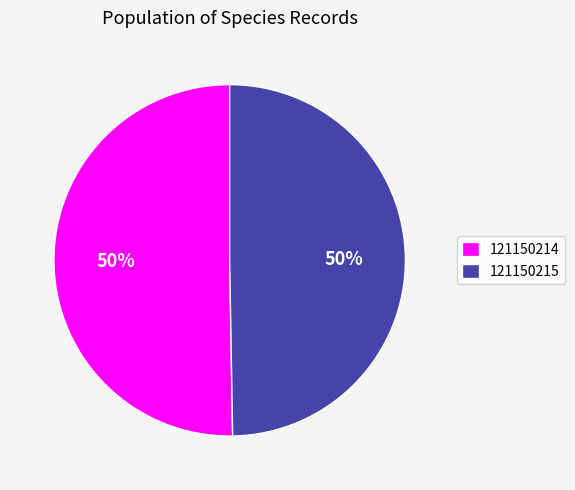

To the nearest percent, what is the average slice percentage?

50%